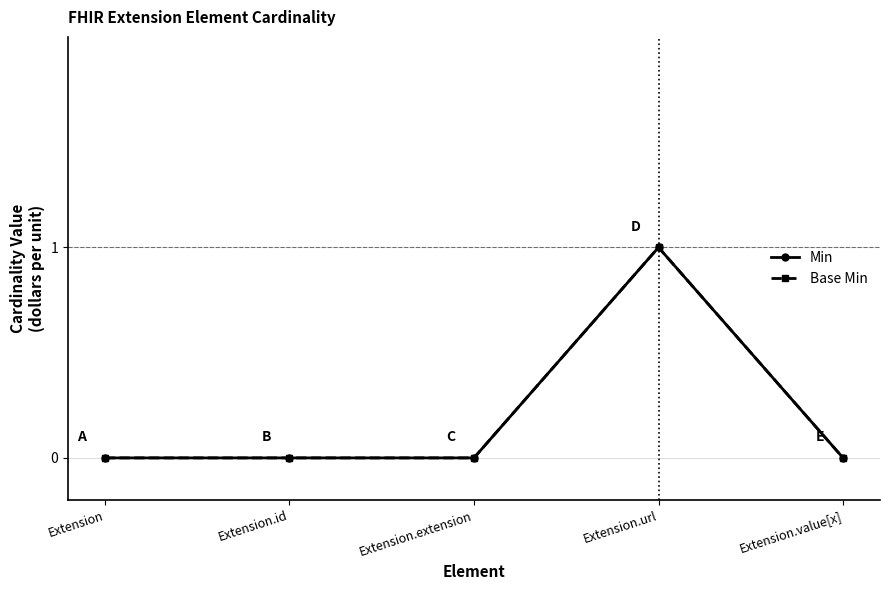

Which series changed the most between Extension and Extension.value[x]?

Min